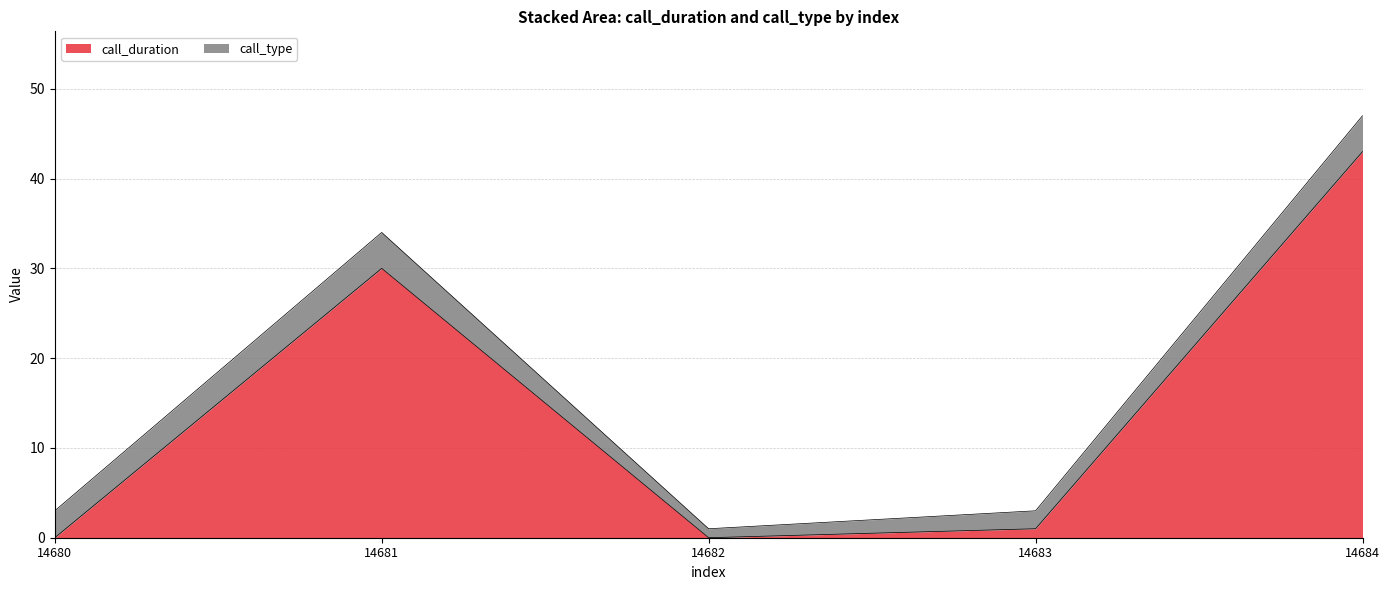

What is the sum of all values?

74